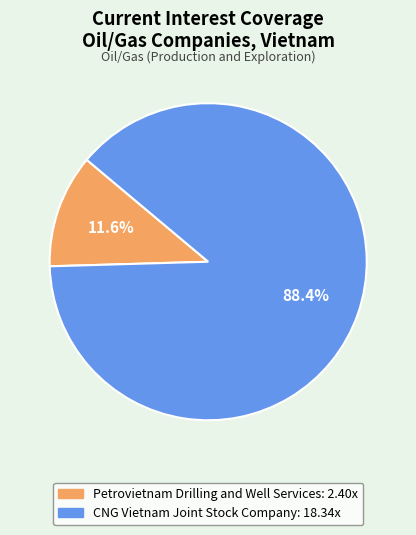

Is there any slice that represents more than half of the pie?

Yes